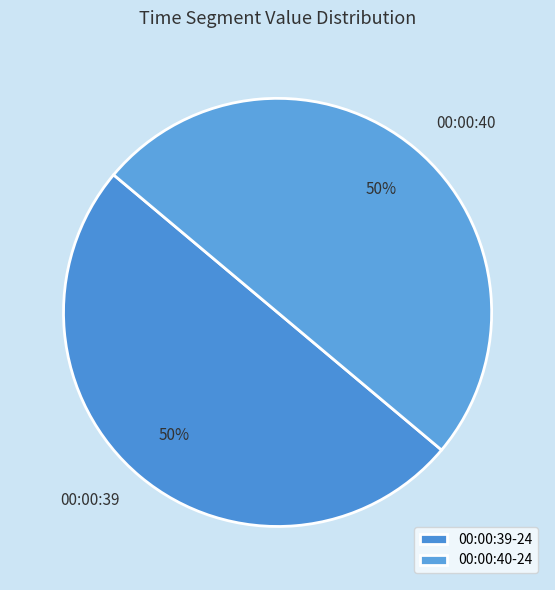

What is the ratio of the value at 00:00:40 to the value at 00:00:39?

1.0